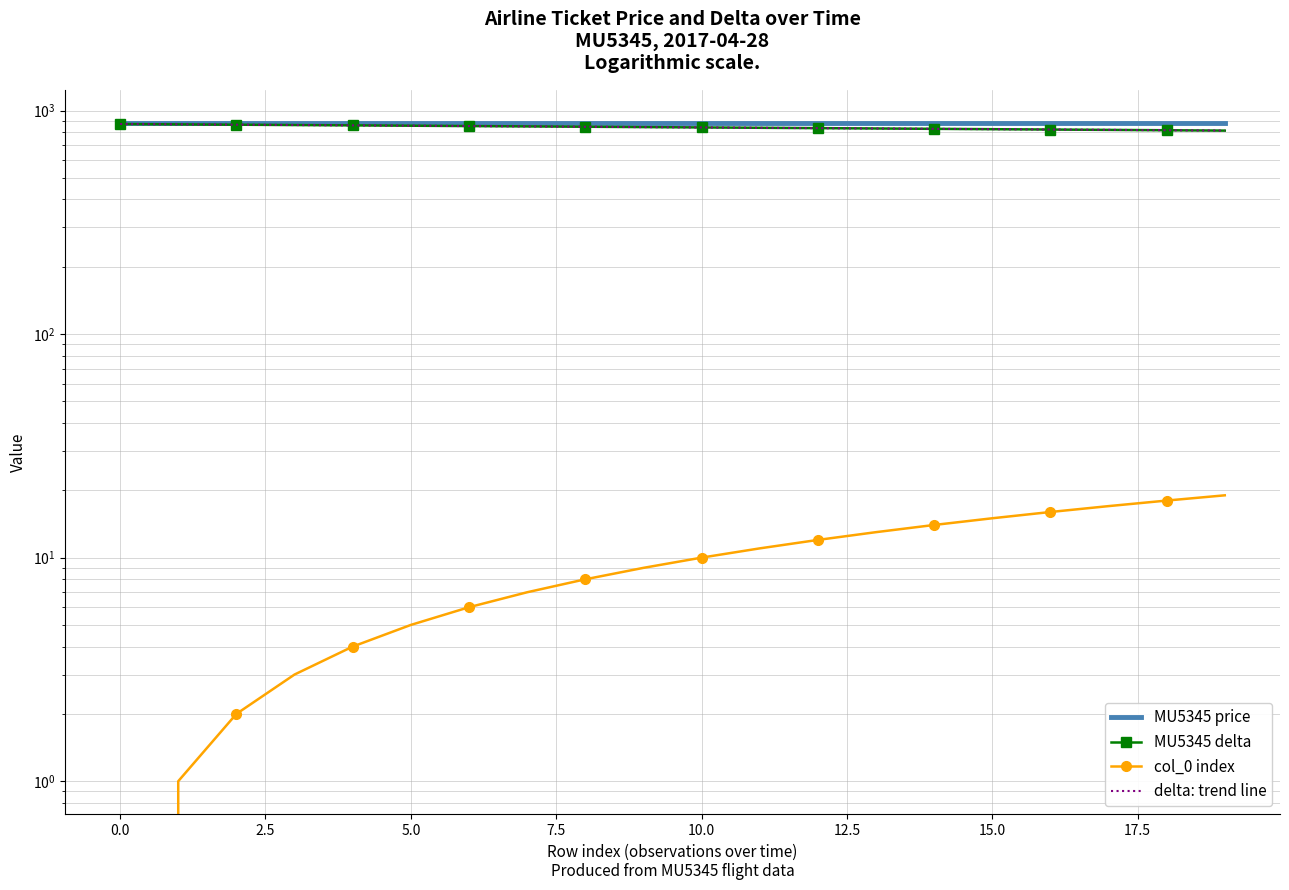

What is the spread (max minus min) of values at 19?

861.0